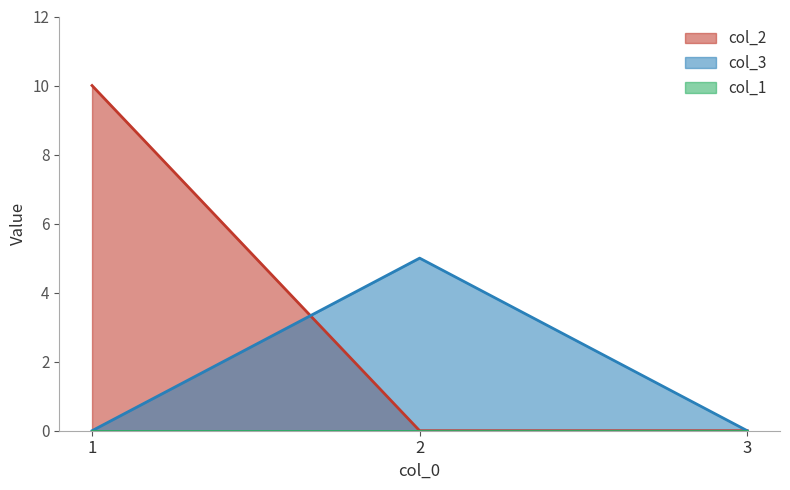

Between 1 and 3, which is larger?

1